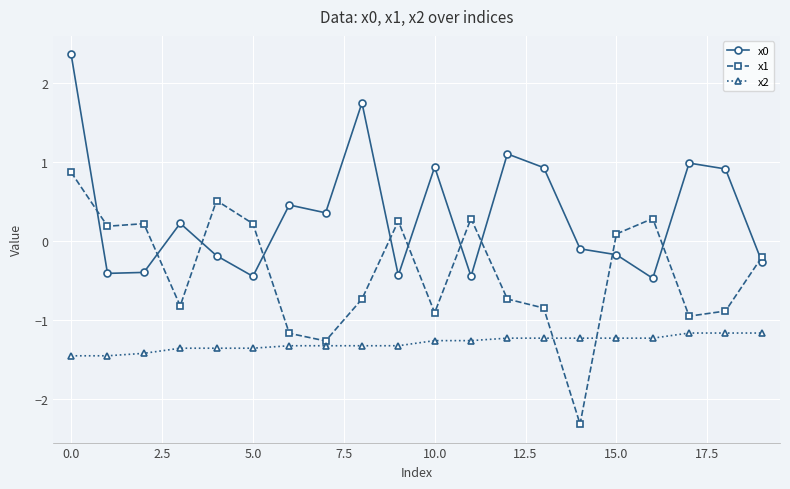

How many distinct data groups are displayed?

3